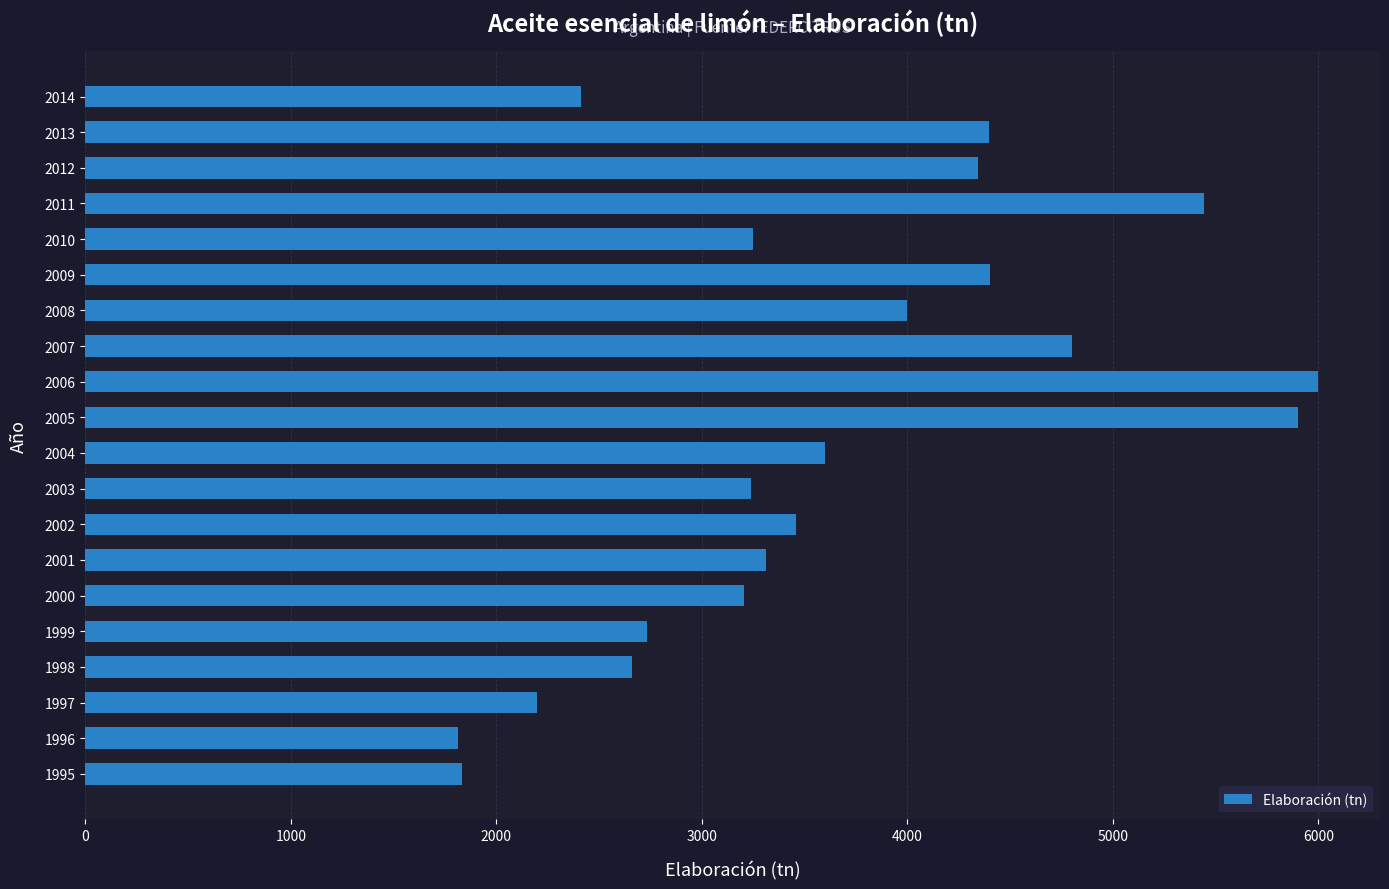

What is the smallest value displayed?

1815